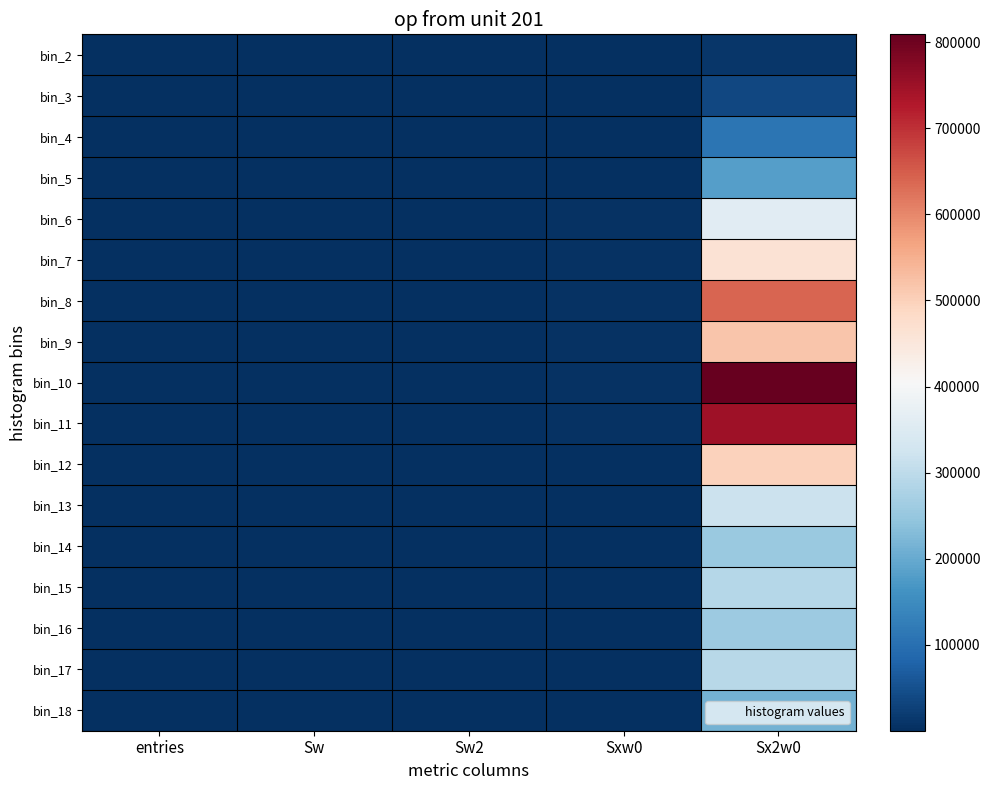

At how many categories does at least one series exceed 624278?

1